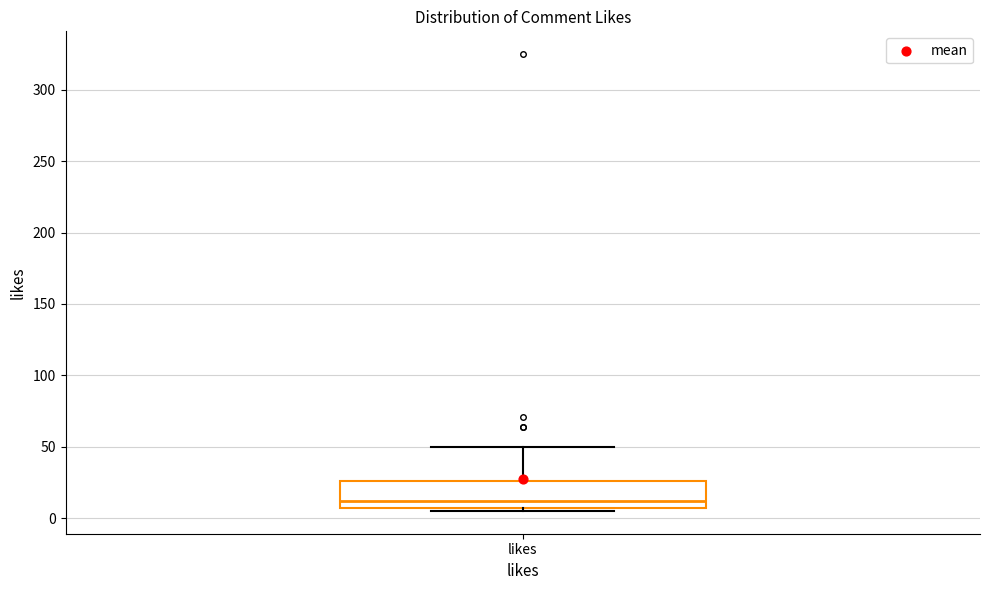

Transcribe this box plot: give where the median line is, the range the box spans, and where the two whiskers end, as read against the y-axis. The values are not printed on the chart, so give them approximately, as read against the axis.

median 10, box 5 to 25, whiskers 5 (just below the box's lower edge) to 50